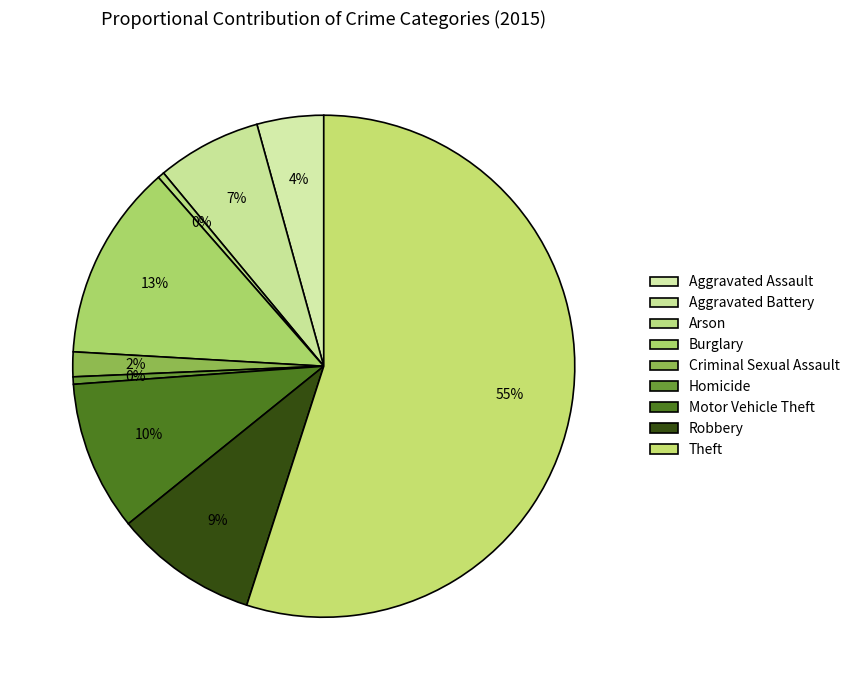

Which category has the smallest portion of the pie?

Arson